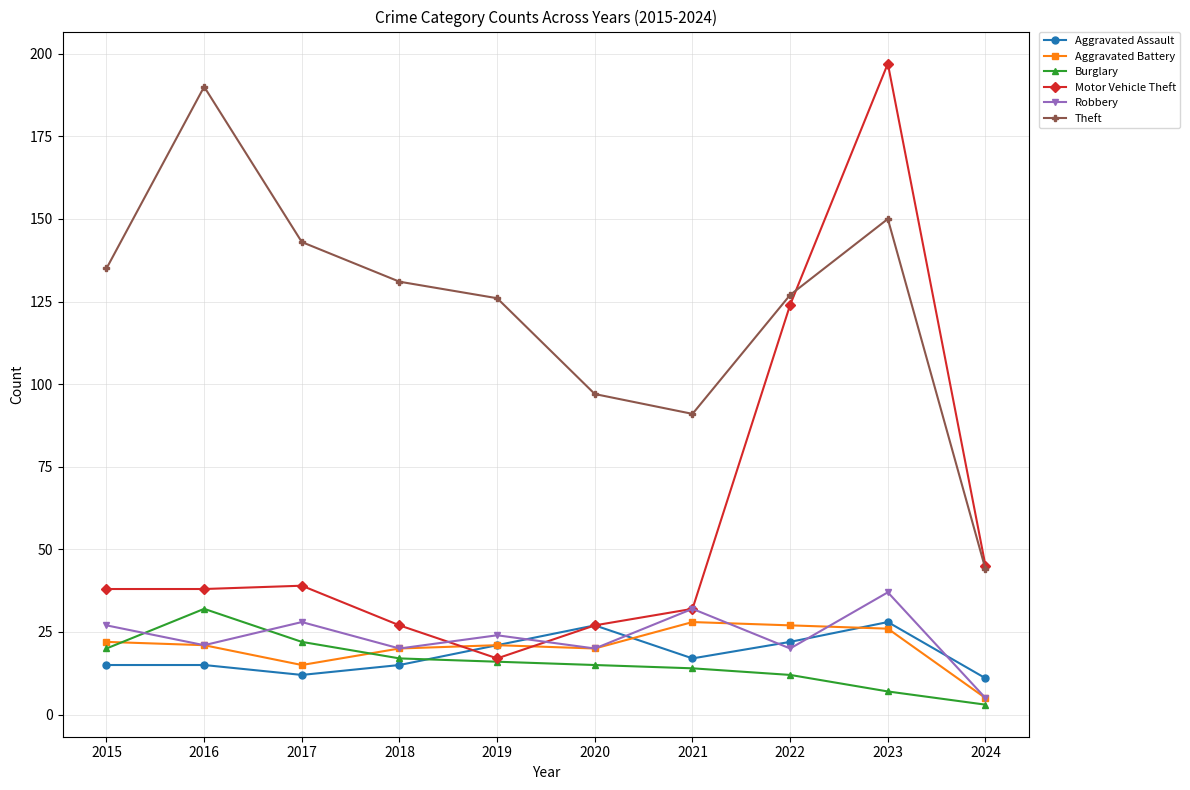

What is the sum of the Theft values at 2020 and 2016?

287